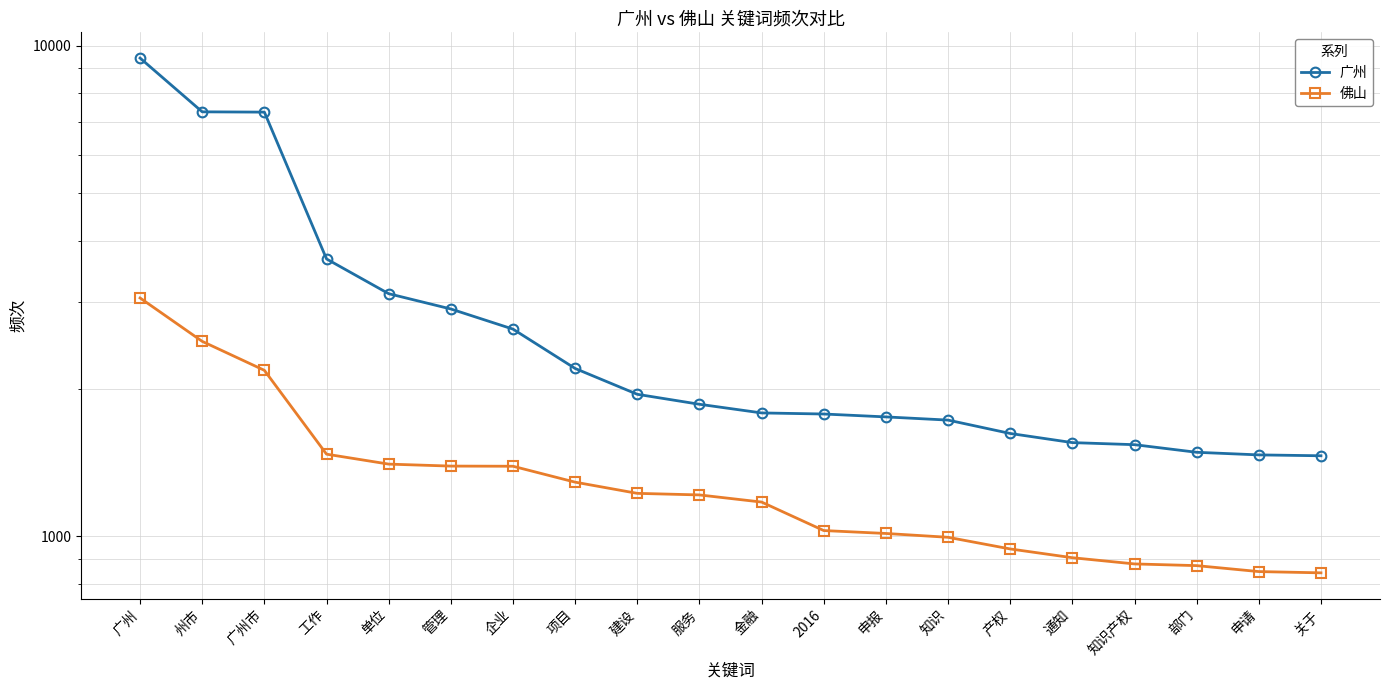

The 佛山 series shows 313 at 工作. True or false?

False